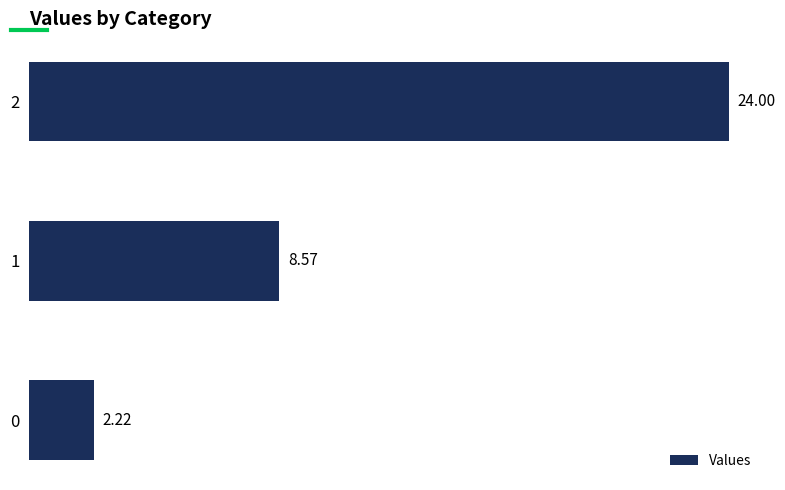

List the labels in order of value, largest first.

2, 1, 0